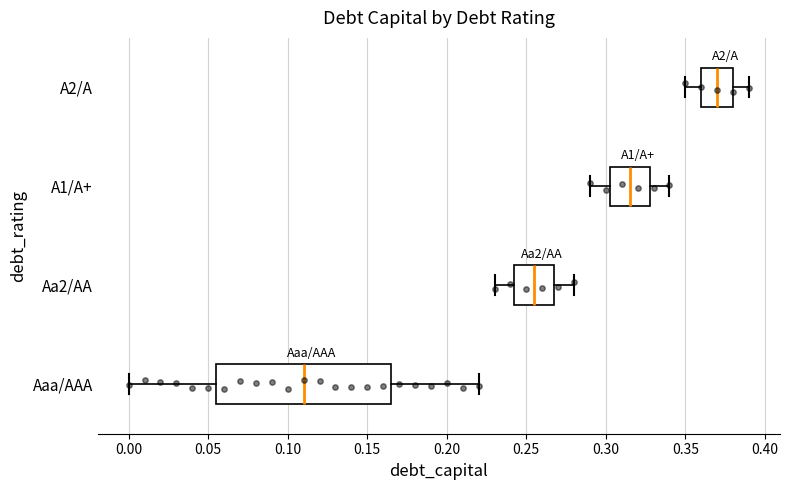

Comparing the boxes themselves (not the whiskers), which one is the widest?

Aaa/AAA